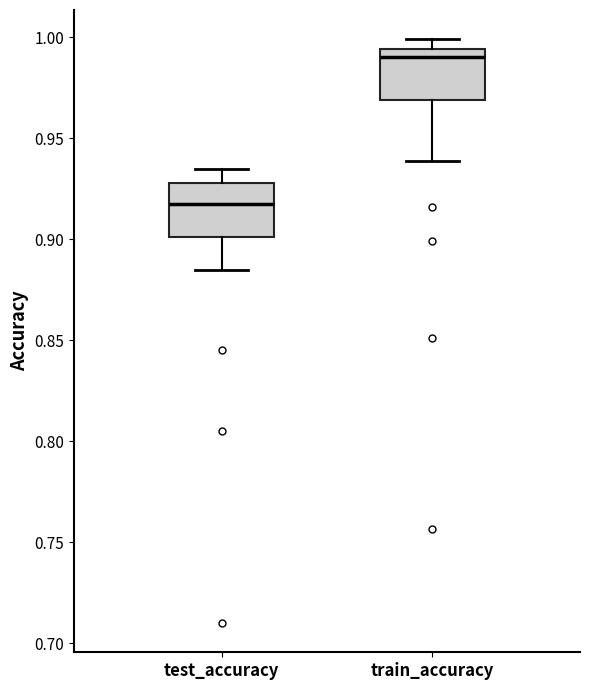

Which box's median line is the lowest?

test_accuracy